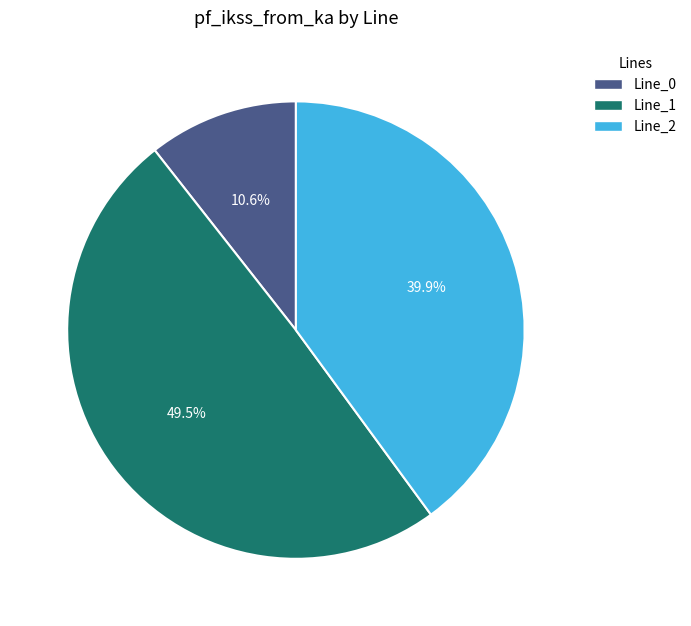

How much of the chart is everything except Line_1?

50.5%